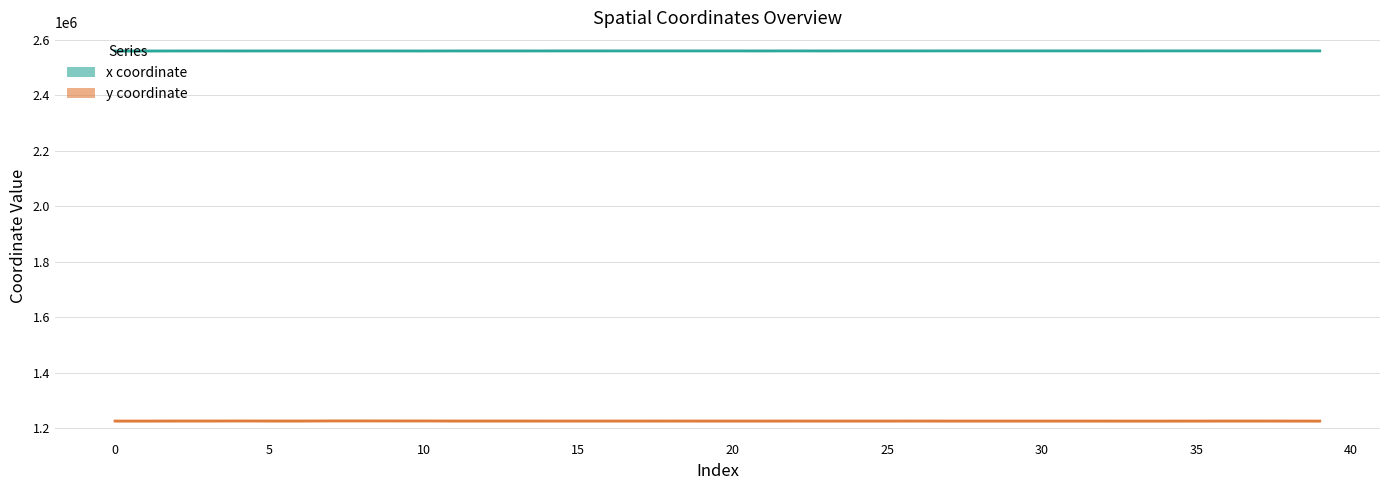

At which category is the sum across all series the highest?

8